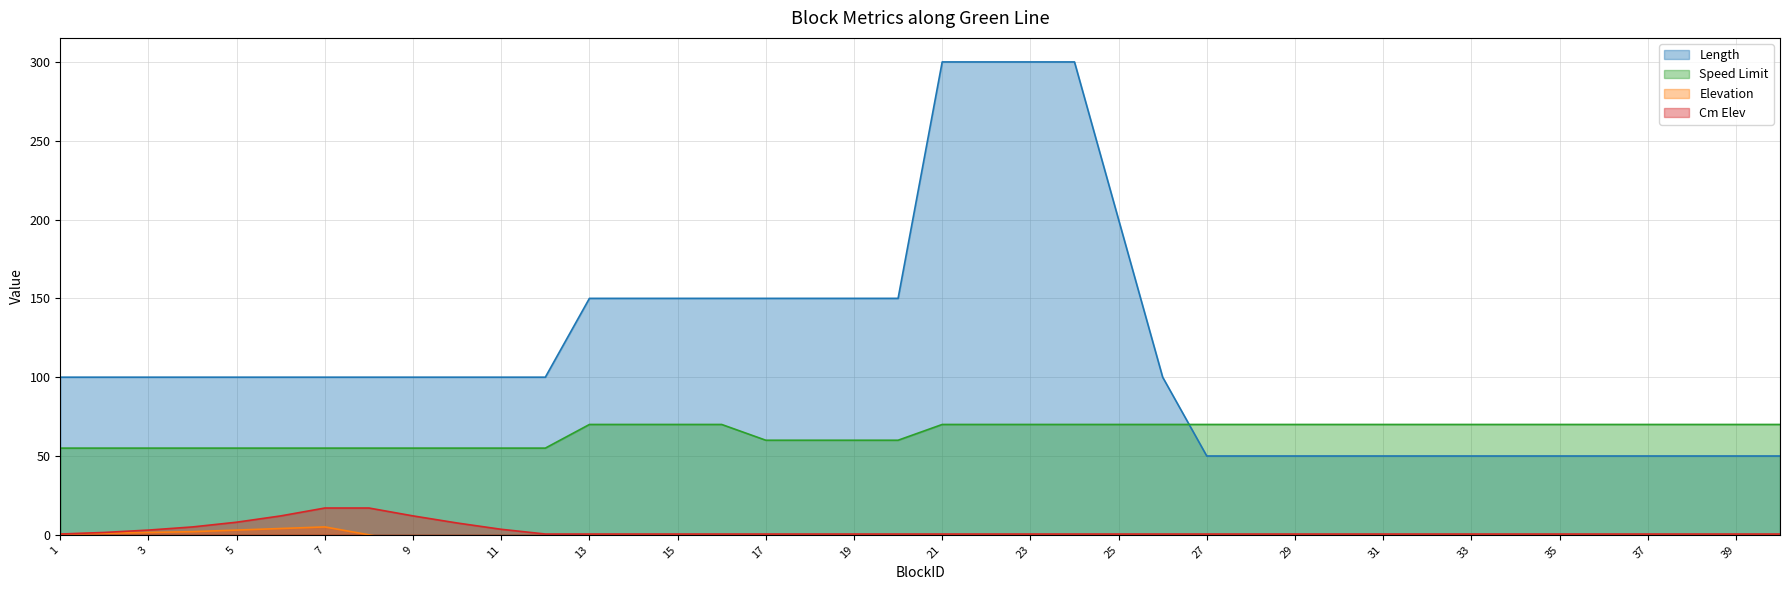

True or false: Length has a value of 82.6 at 40.

False